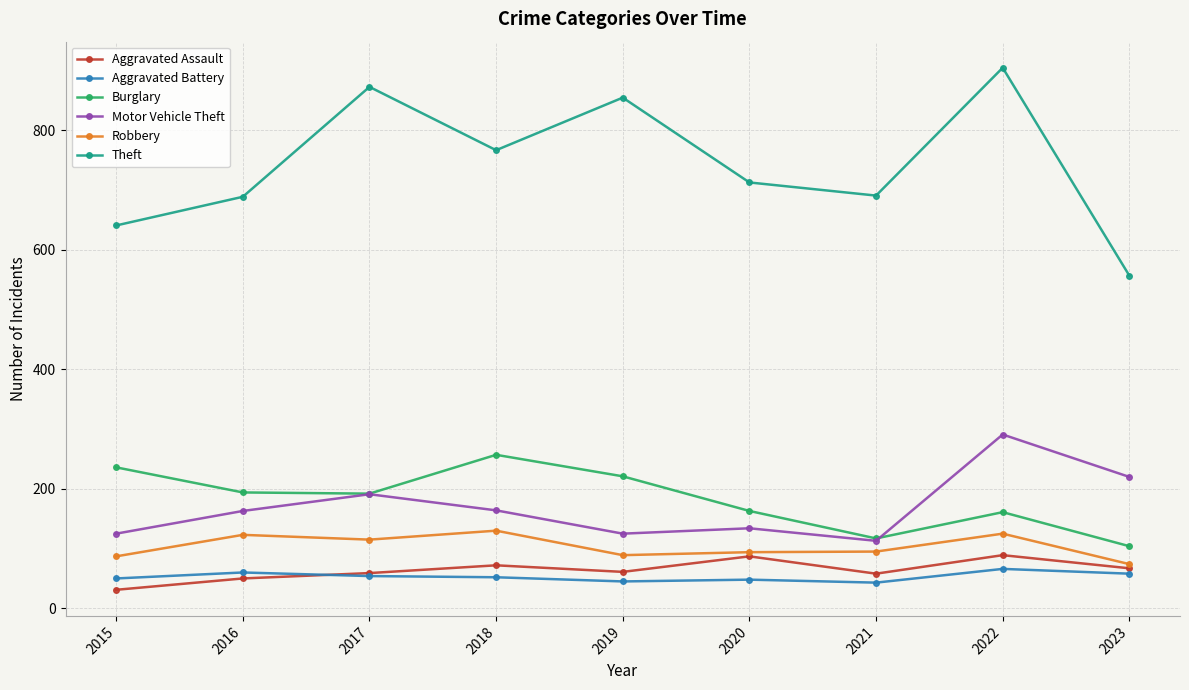

Which category has the lowest value in the Theft series?

2023